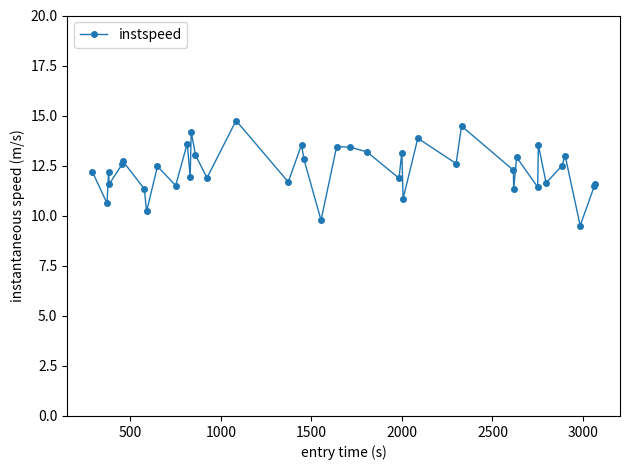

What is the value of the 25th point from the left?

13.2